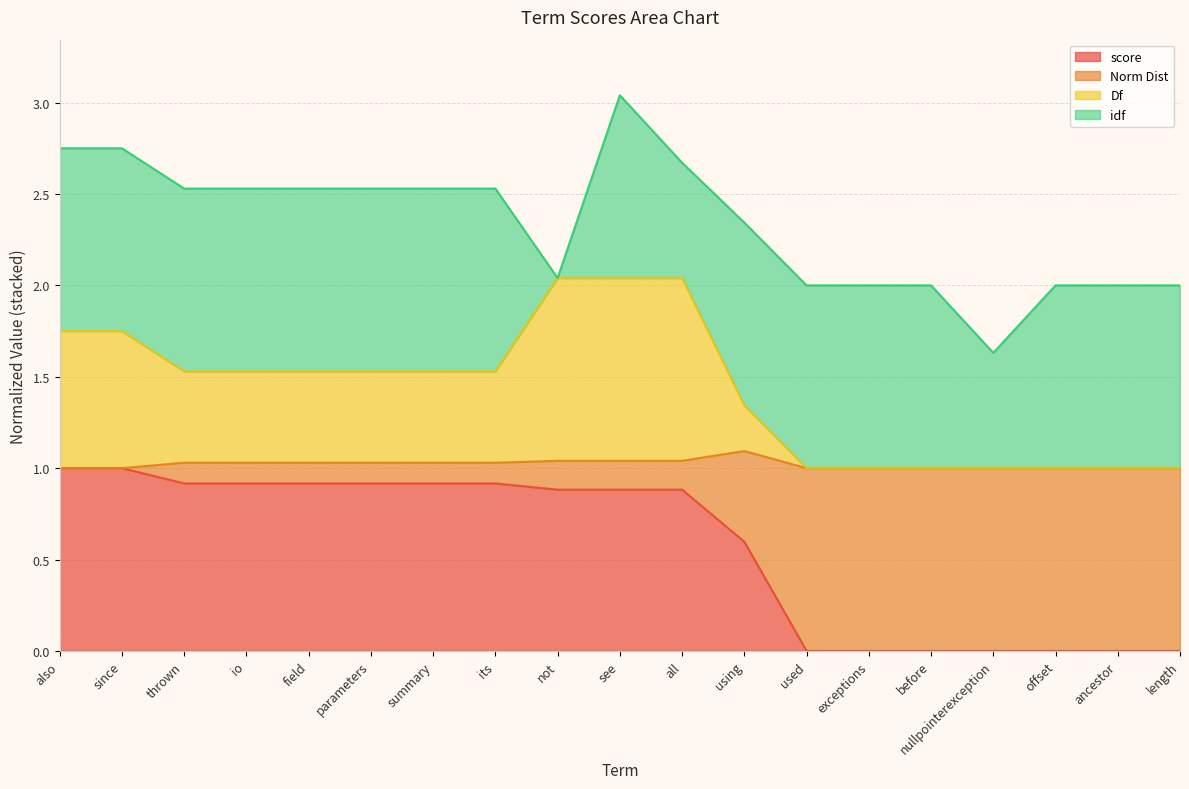

Between also and exceptions, which series saw the biggest shift?

score